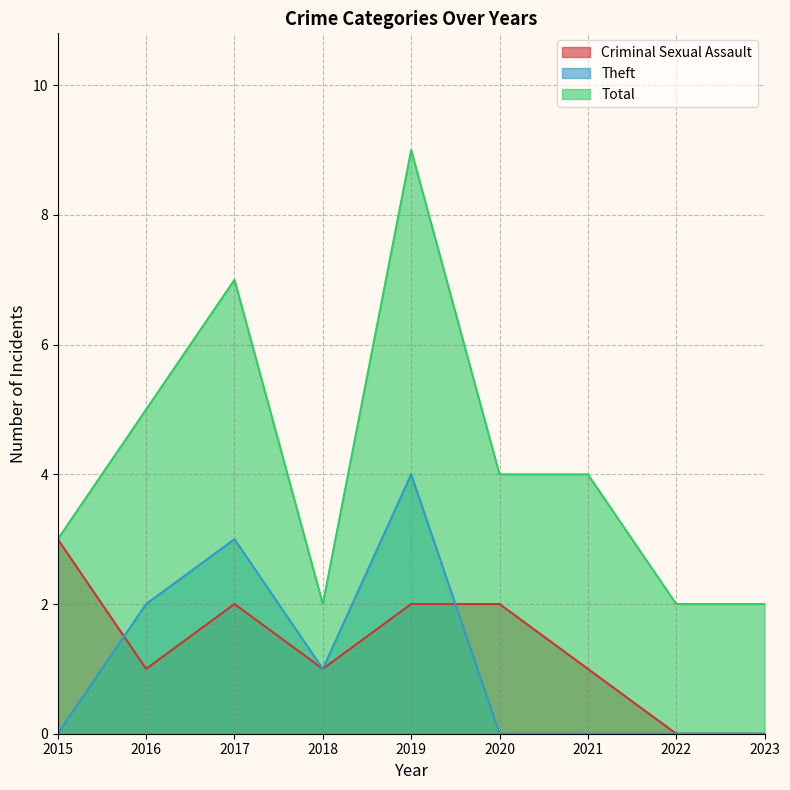

At how many categories does at least one series exceed 3?

5